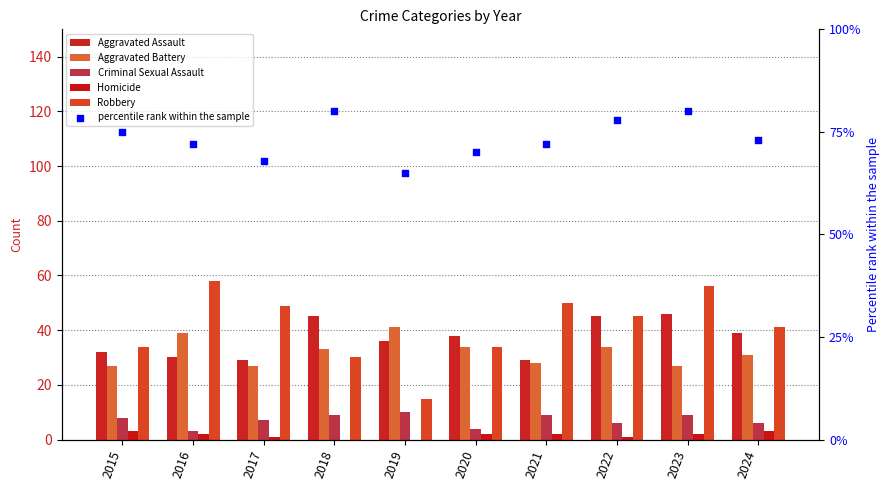

Which series contains the lowest Y value?

Homicide